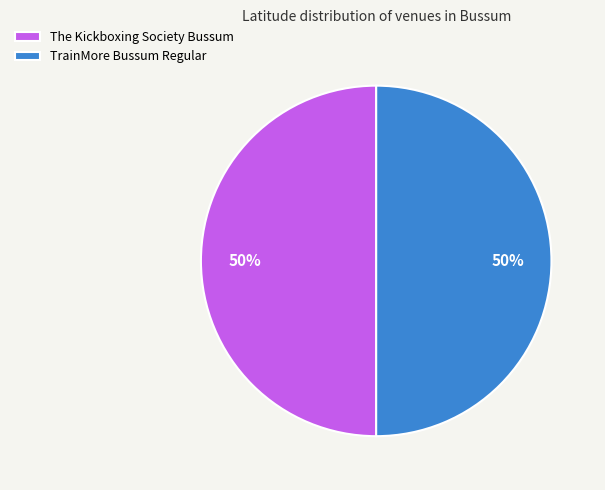

Combined, do The Kickboxing Society Bussum and TrainMore Bussum Regular account for over 50%?

Yes